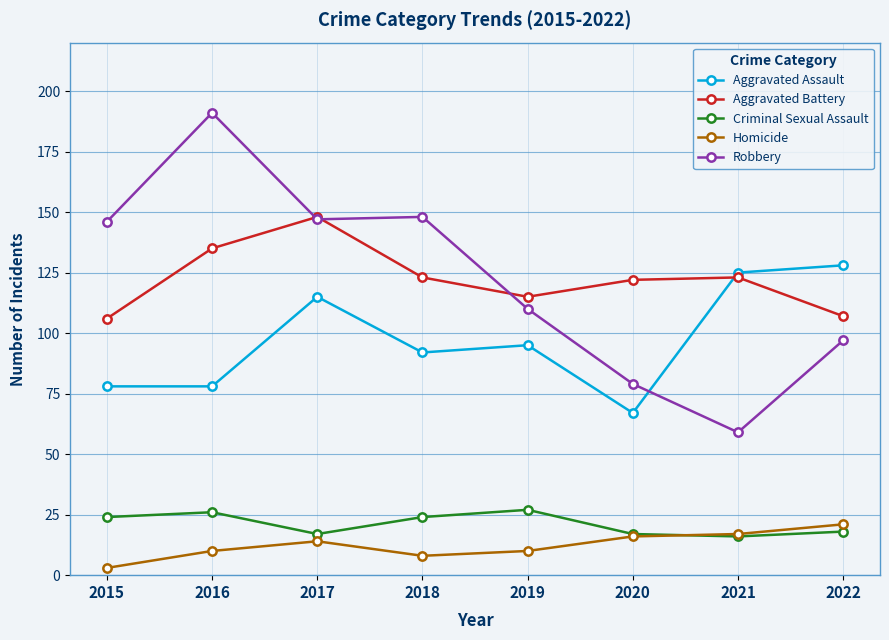

Reading right to left, list all the values displayed in this chart.

Aggravated Assault: 2022=128	2021=125	2020=67	2019=95	2018=92	2017=115	2016=78	2015=78
Aggravated Battery: 2022=107	2021=123	2020=122	2019=115	2018=123	2017=148	2016=135	2015=106
Criminal Sexual Assault: 2022=18	2021=16	2020=17	2019=27	2018=24	2017=17	2016=26	2015=24
Homicide: 2022=21	2021=17	2020=16	2019=10	2018=8	2017=14	2016=10	2015=3
Robbery: 2022=97	2021=59	2020=79	2019=110	2018=148	2017=147	2016=191	2015=146